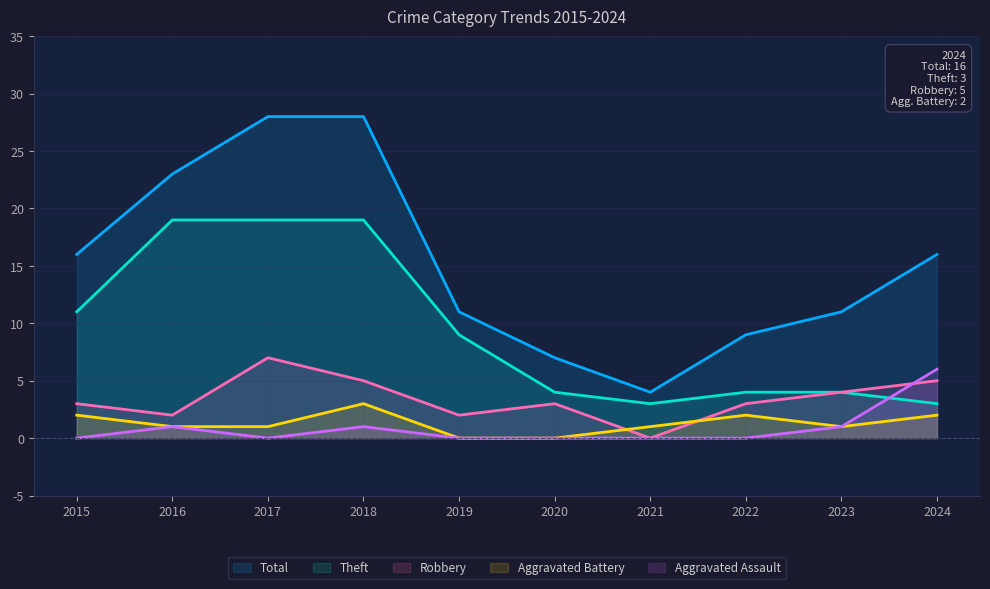

How many Aggravated Assault values are between 0 and 1?

9